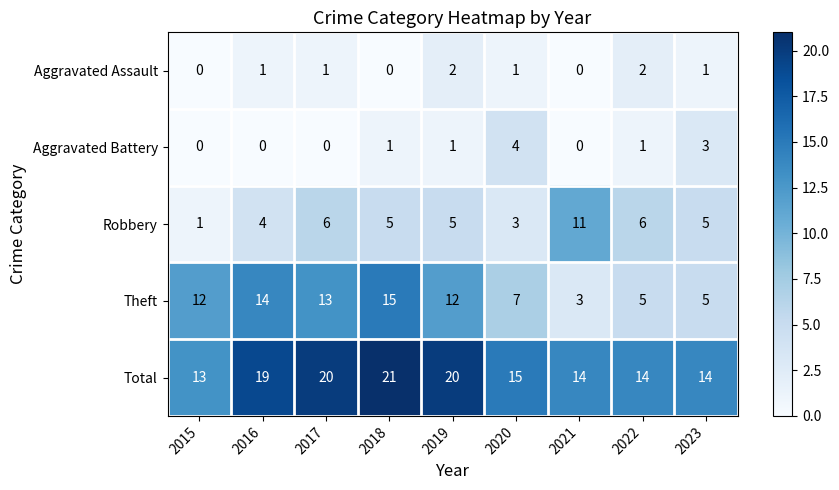

What is the total value across all series at 2022?

28